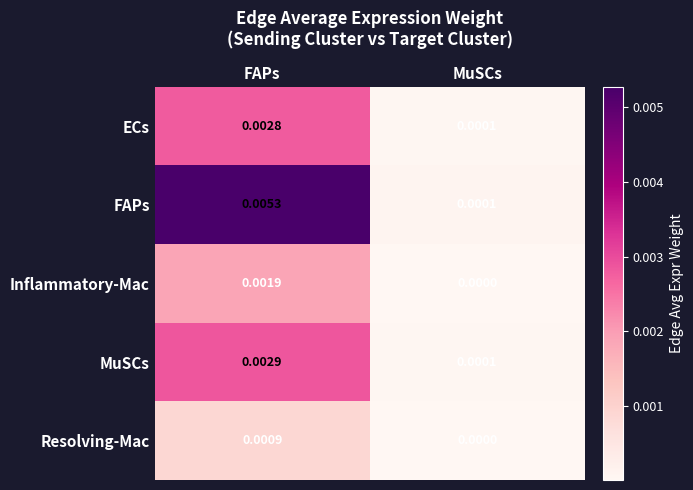

Rank the series by their maximum value, from highest to lowest.

FAPs, MuSCs, ECs, Inflammatory-Mac, Resolving-Mac